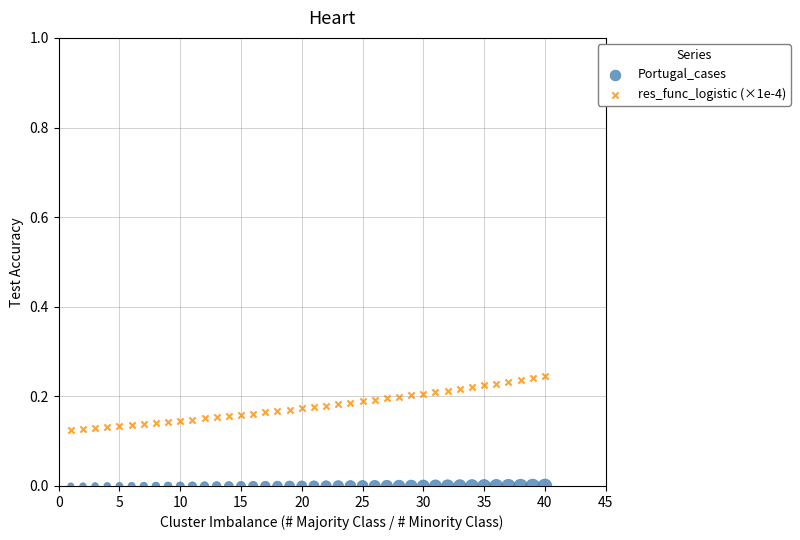

Which series contains the highest Y value?

res_func_logistic (×1e-4)